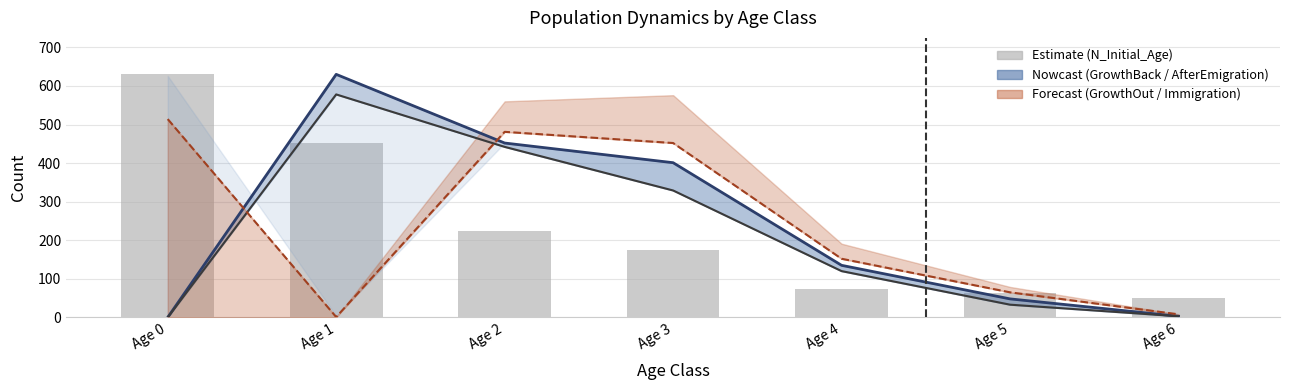

The value at Age 3 is 233. True or false?

False